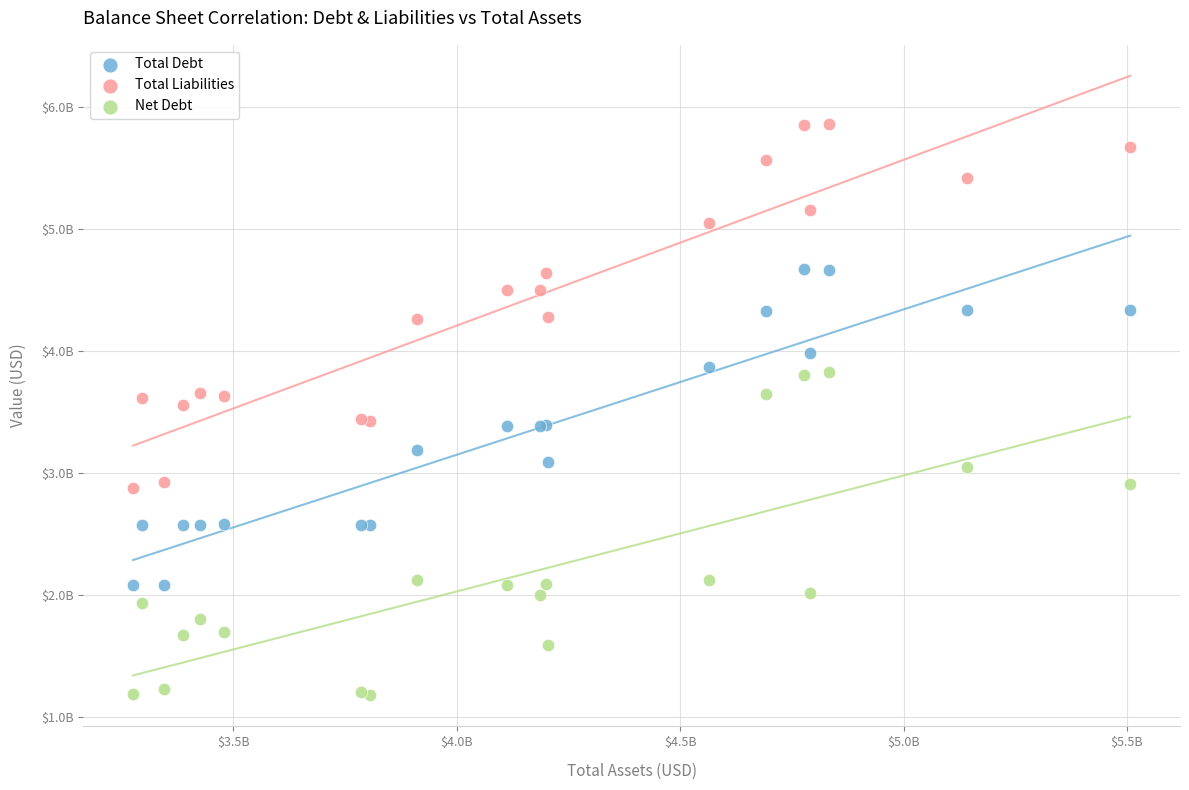

What are all the series names shown in the legend?

Total Debt, Total Liabilities, Net Debt